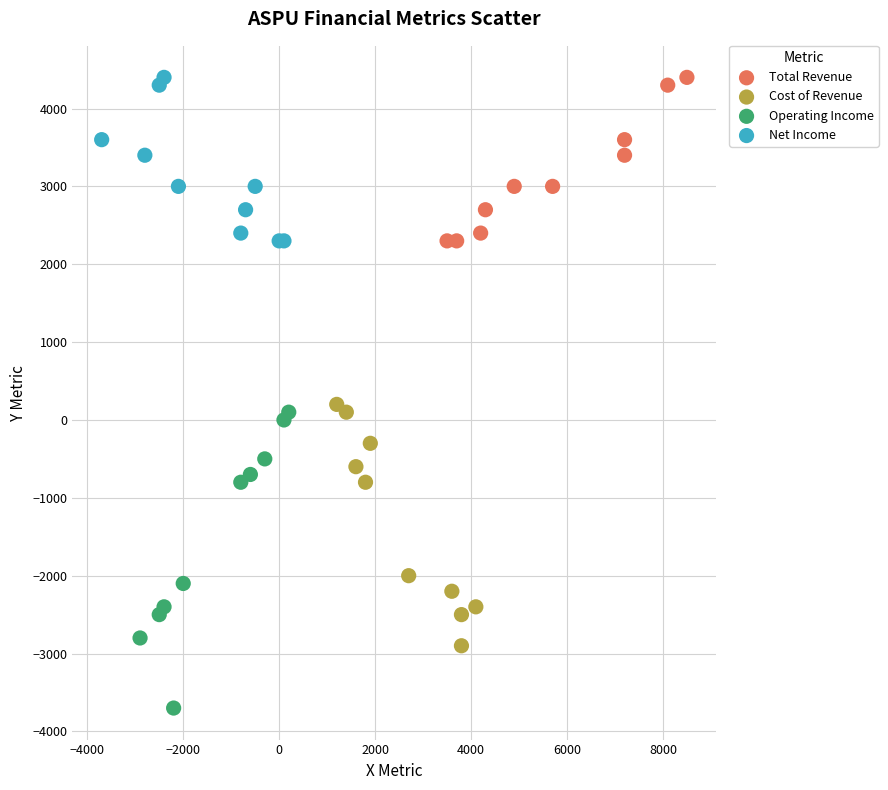

What are all the series names shown in the legend?

Total Revenue, Cost of Revenue, Operating Income, Net Income